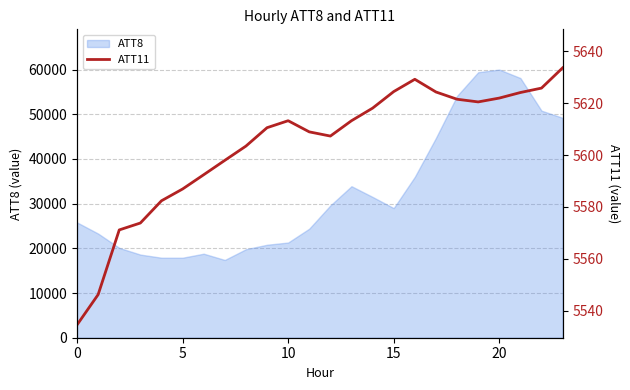

What is the label of the 3rd point from the right?

21